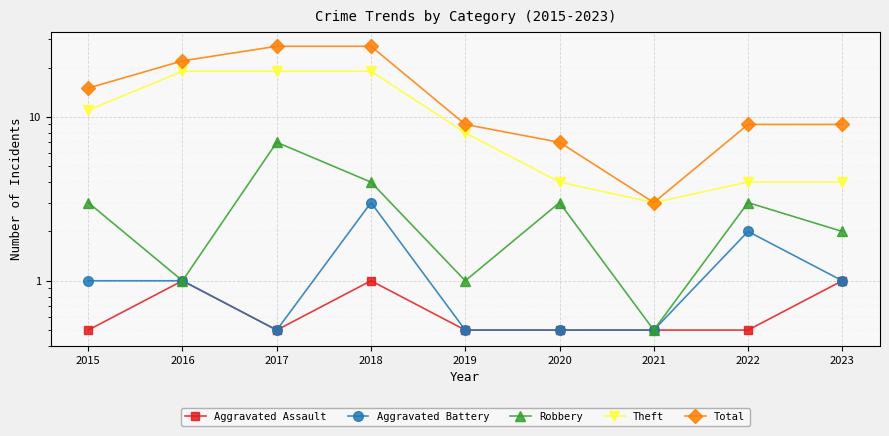

True or false: Total and Aggravated Battery cross at least once.

False